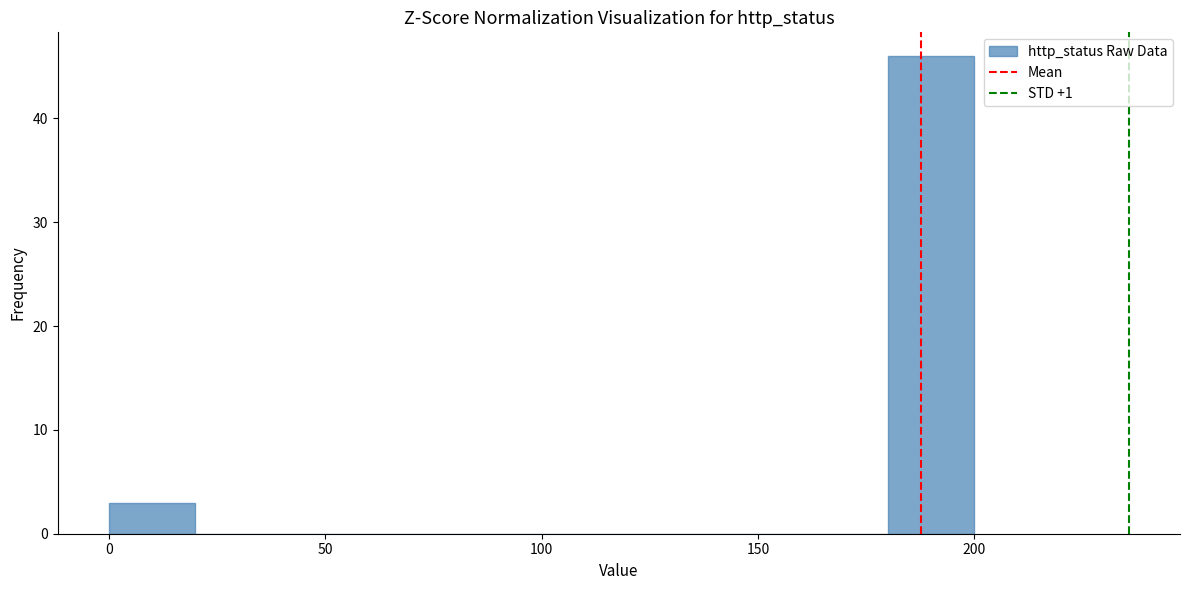

Reading left to right, list every bar in this chart as the range it spans on the x-axis followed by its height. The values are not printed on the chart, so give them approximately, as read against the axis.

0 to 20: 3
20 to 40: 0
40 to 60: 0
60 to 80: 0
80 to 100: 0
100 to 120: 0
120 to 140: 0
140 to 160: 0
160 to 180: 0
180 to 200: 46